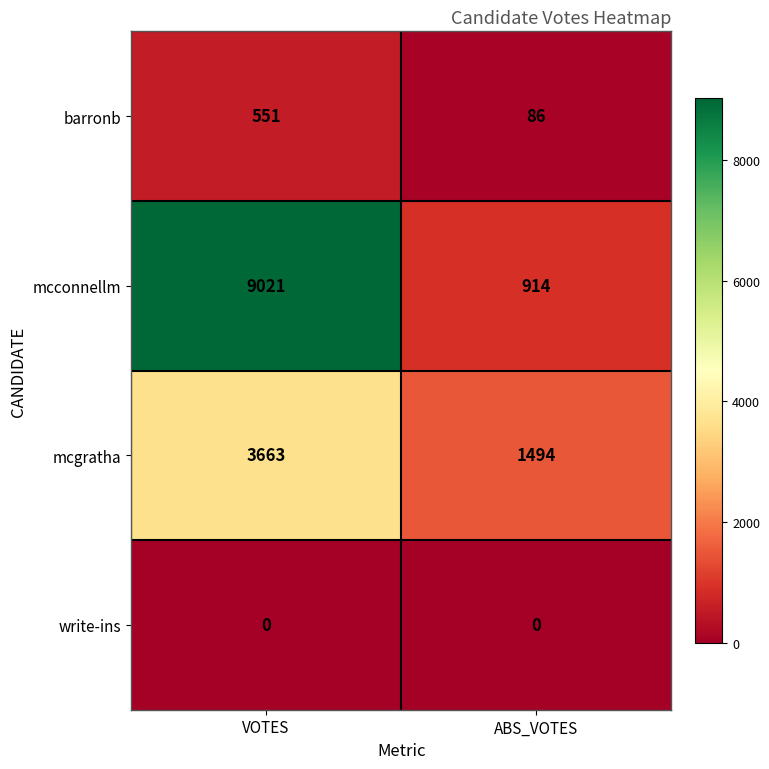

Count the number of categories in the chart.

2